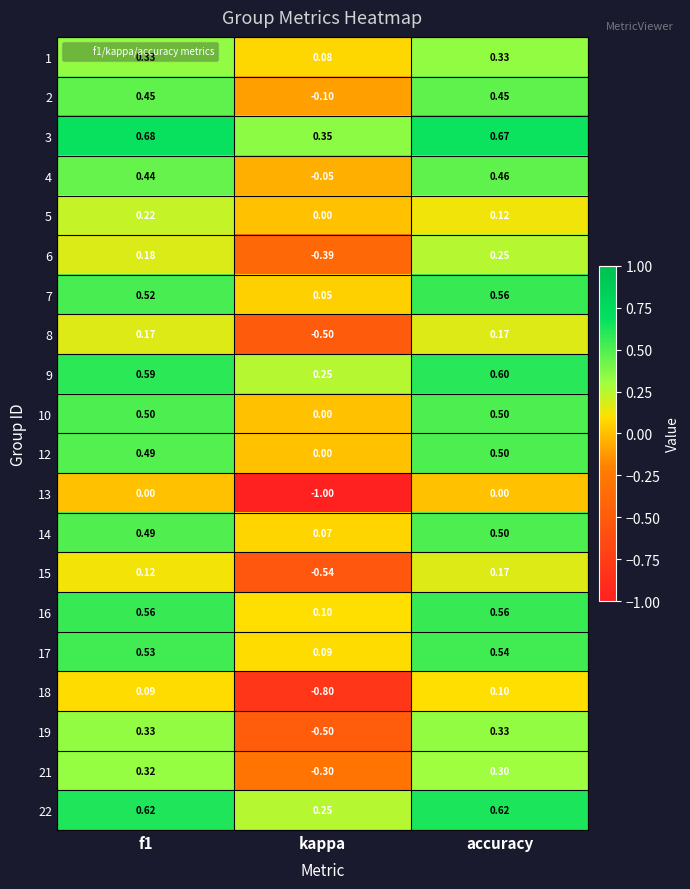

Where is 9 nearest to the value 0?

kappa